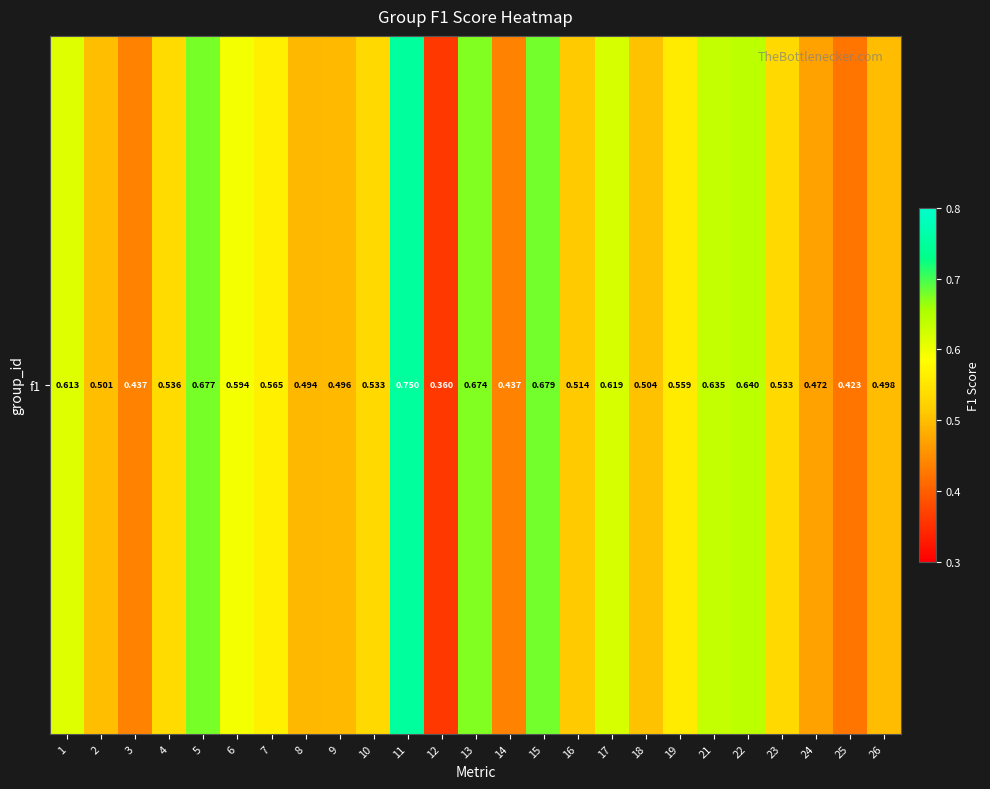

What is the average value?

0.5